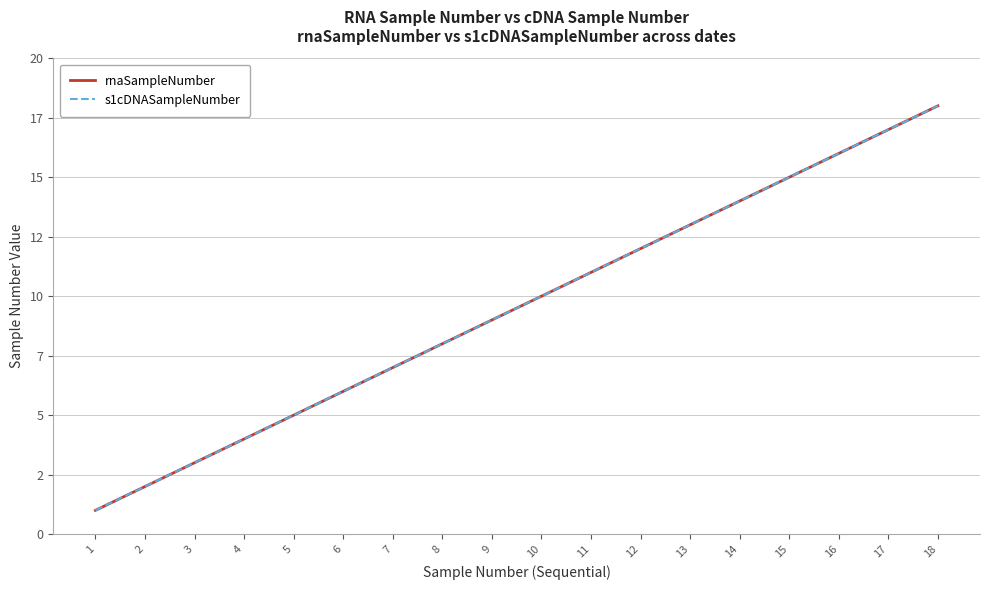

List the series in order of their peak value, highest first.

rnaSampleNumber, s1cDNASampleNumber